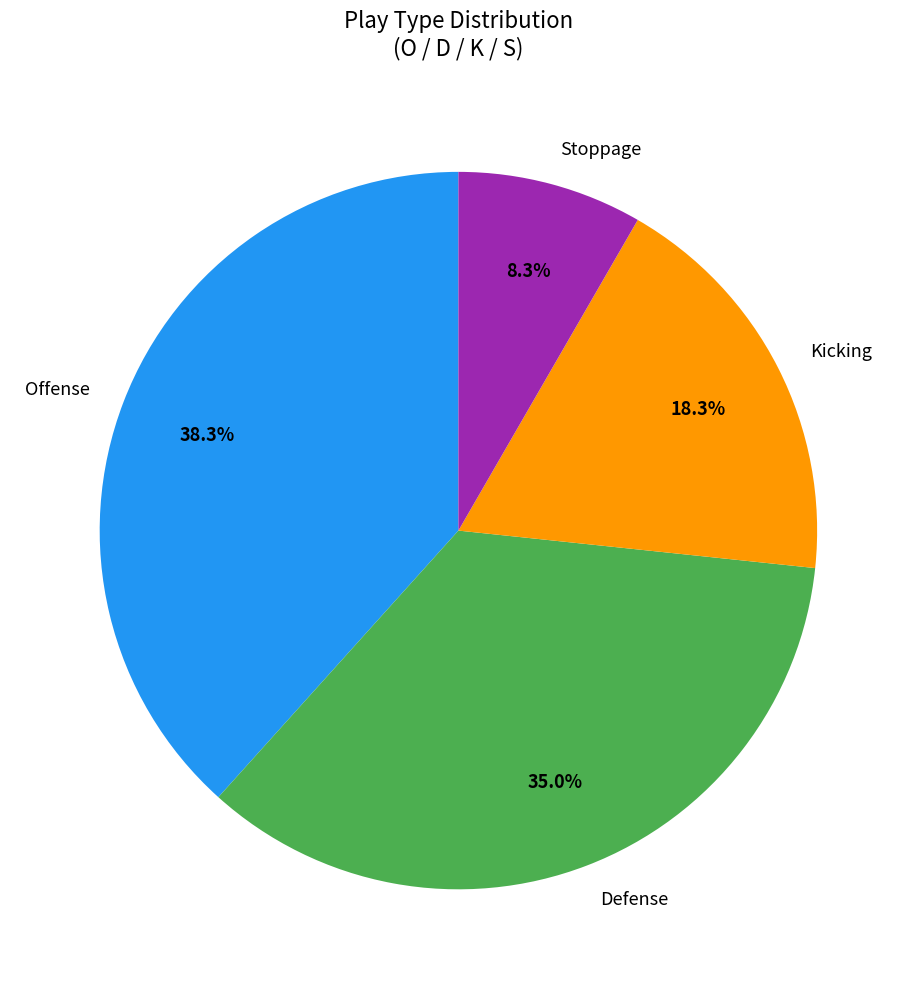

Rank the categories by value from lowest to highest.

Stoppage, Kicking, Defense, Offense